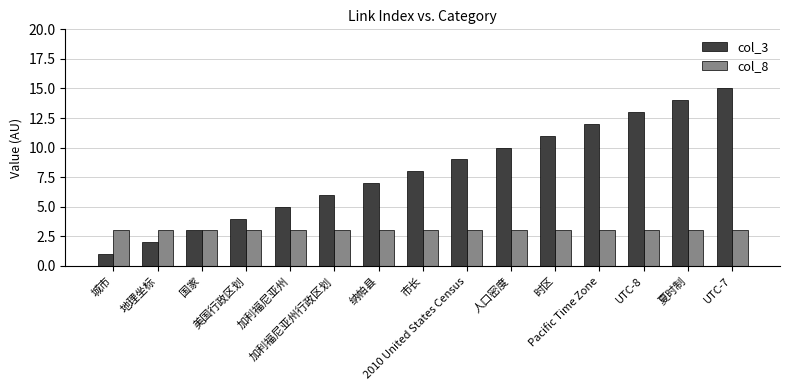

At which label does col_3 reach its minimum?

城市